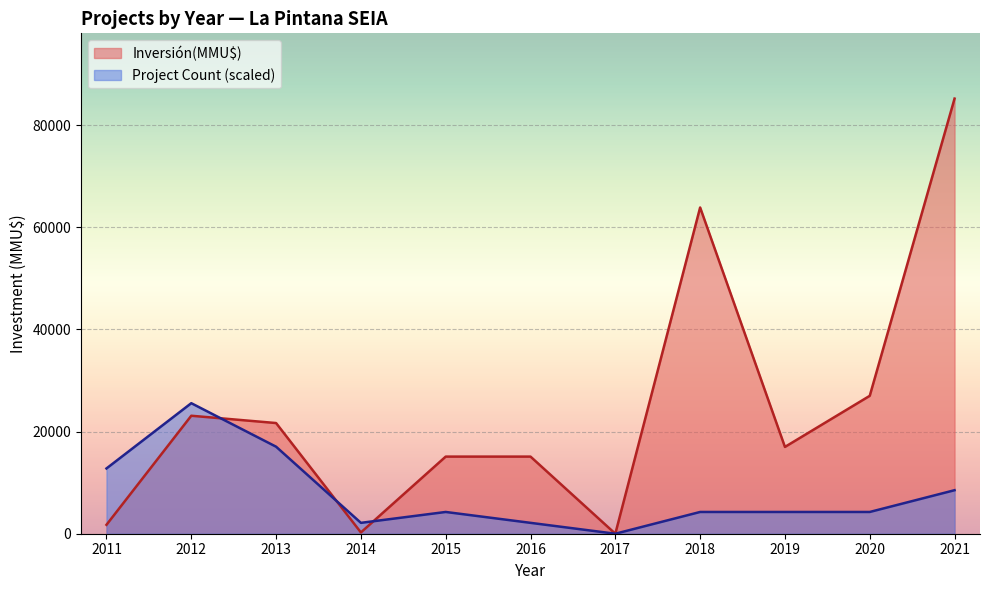

At which category is the sum across all series the highest?

2021